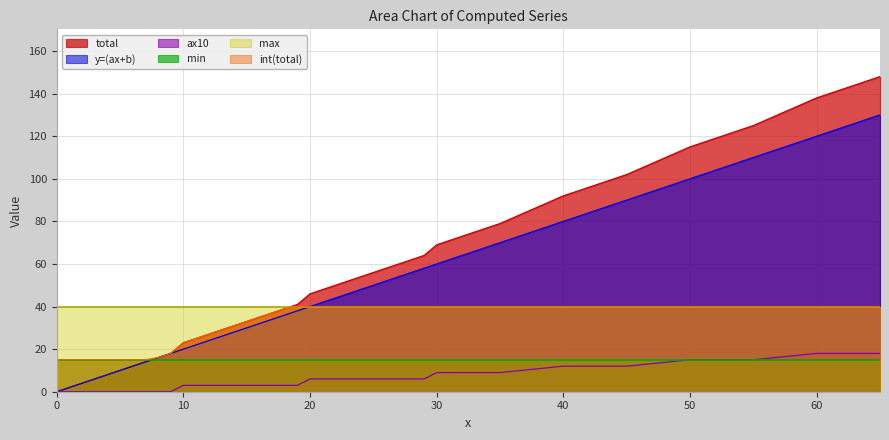

What value does the ax10 series have at 26, to the nearest 5?

5